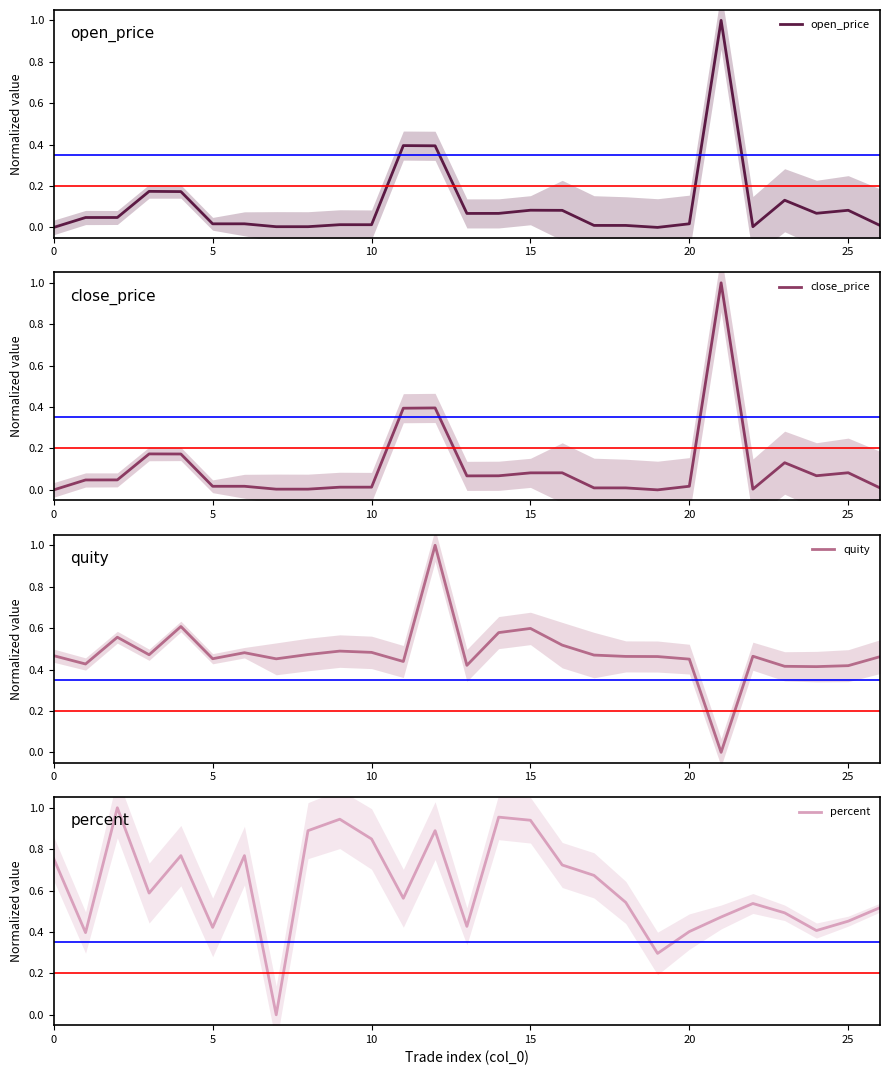

How many values in quity are above zero?

26